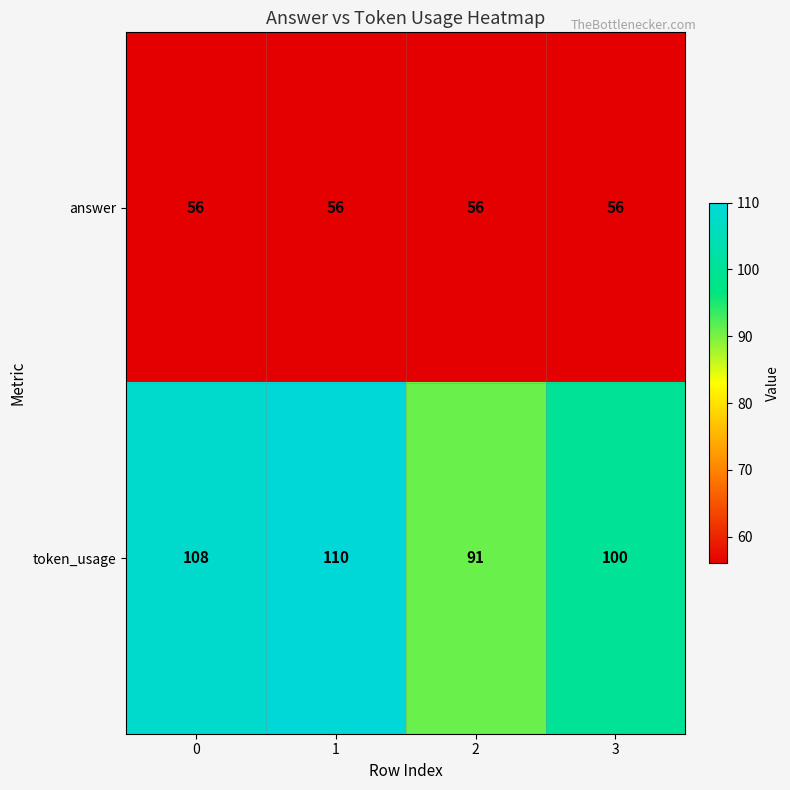

What is the greatest value displayed?

110